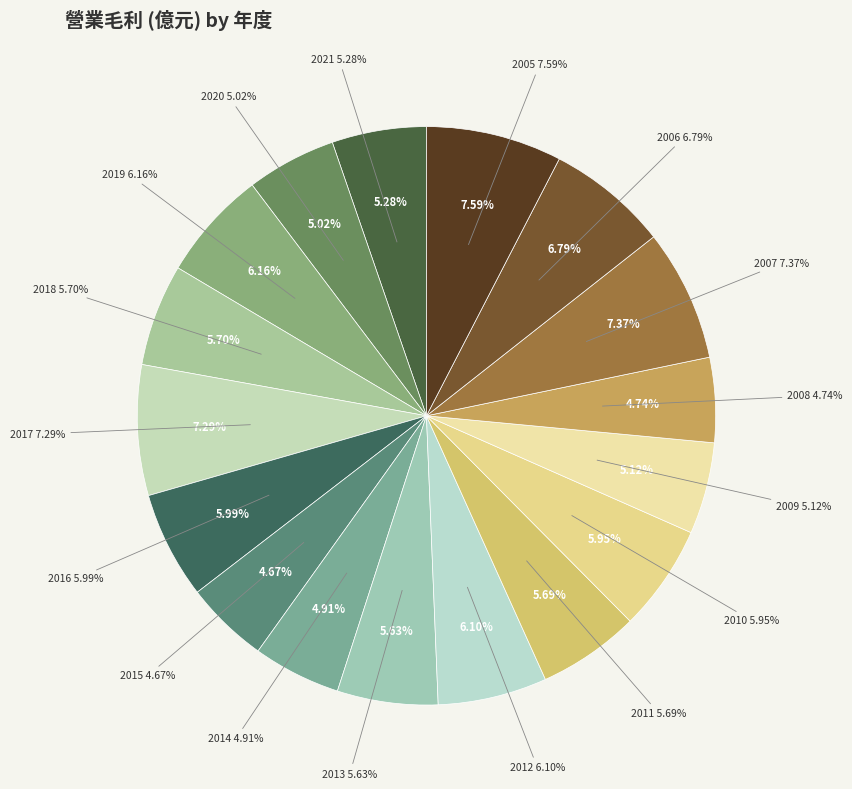

To the nearest percent, what is the difference between the 2006 and 2014 slice percentages?

2%